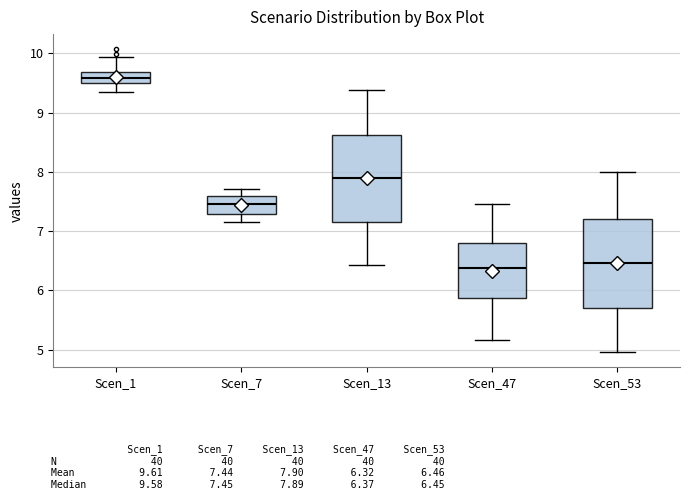

Where does the upper whisker of the box for Scen_13 end on the y-axis? The values are not printed on the chart, so give them approximately, as read against the axis.

9.4